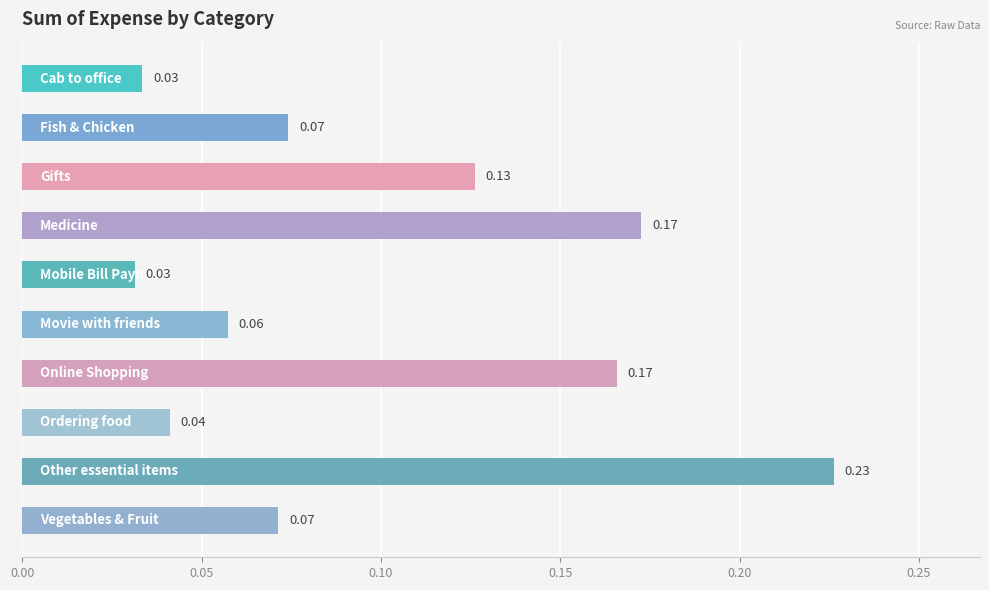

Are the bars horizontal?

Yes